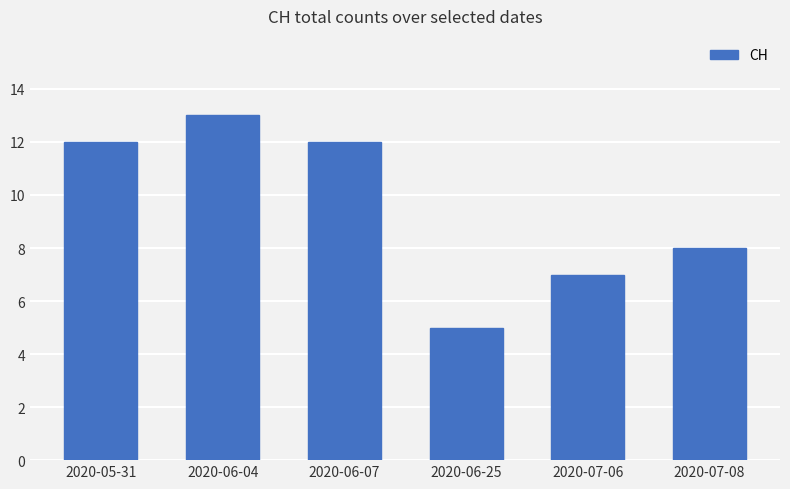

What is the ratio of the value at 2020-05-31 to the value at 2020-07-08?

1.5